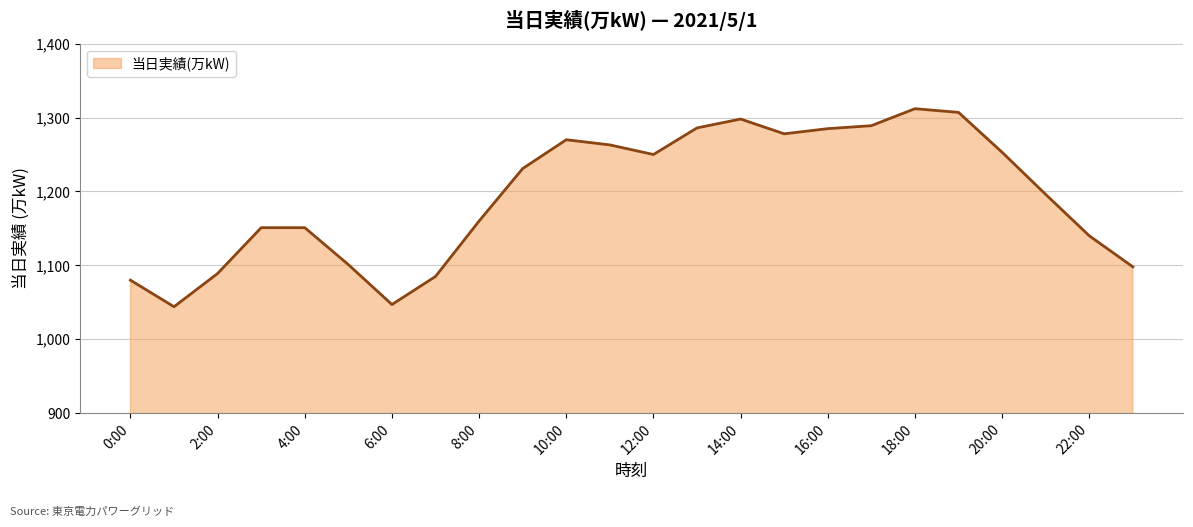

What is the minimum value shown in the chart?

1044